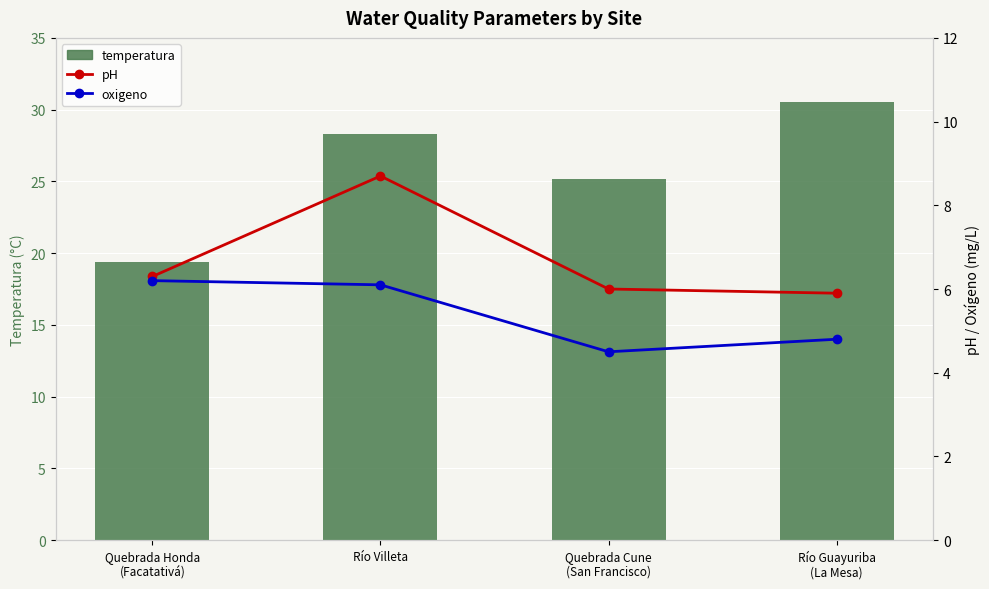

At which label does oxigeno first exceed 6?

Quebrada Honda
(Facatativá)